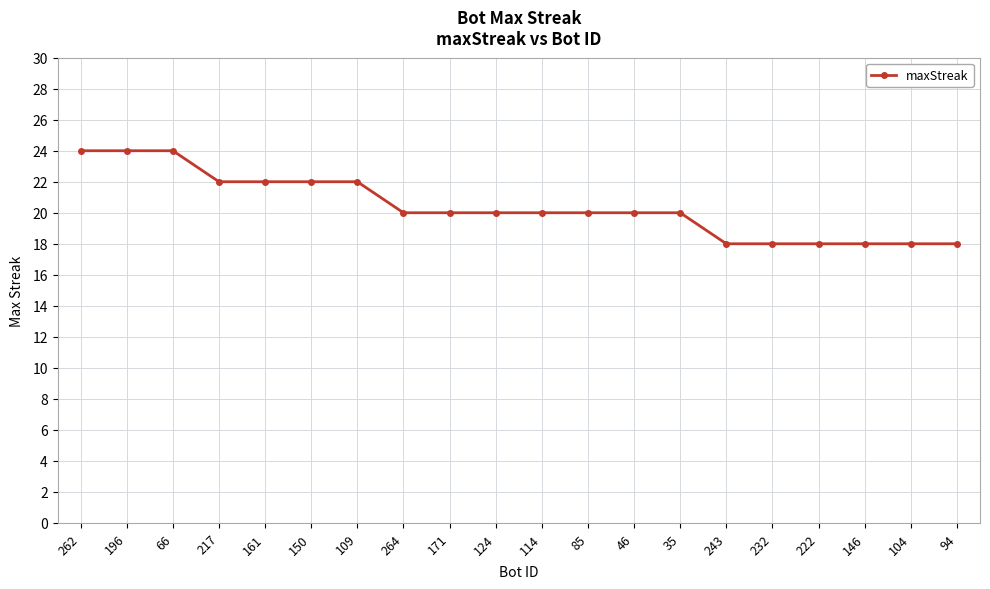

The value at 46 is 9. True or false?

False